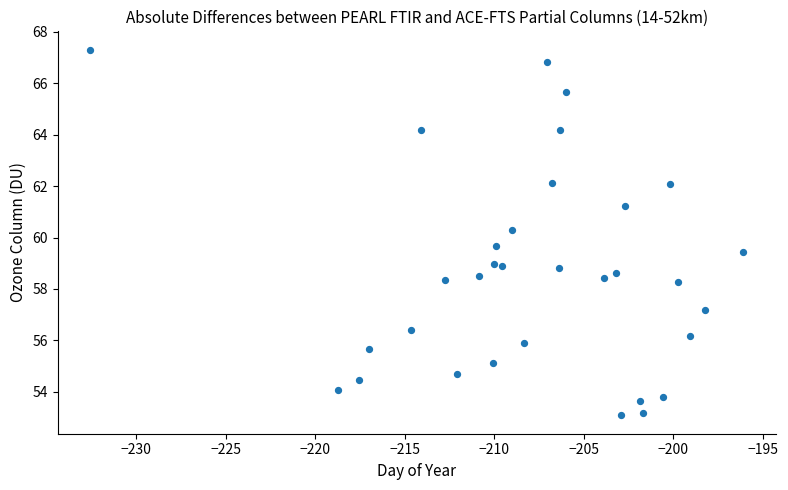

What is the range of Y values (max minus min)?

14.2